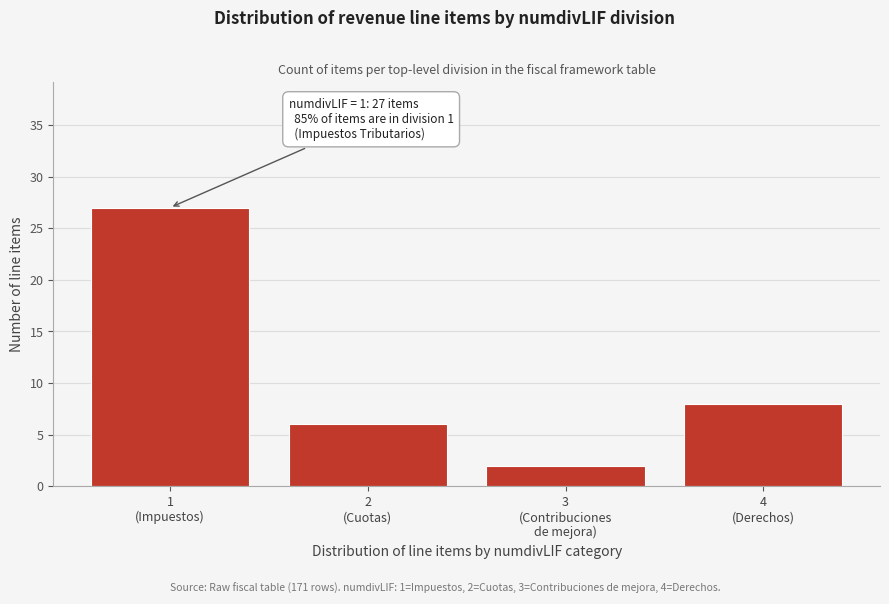

Reading left to right, extract all data points from this chart.

27	6	2	8